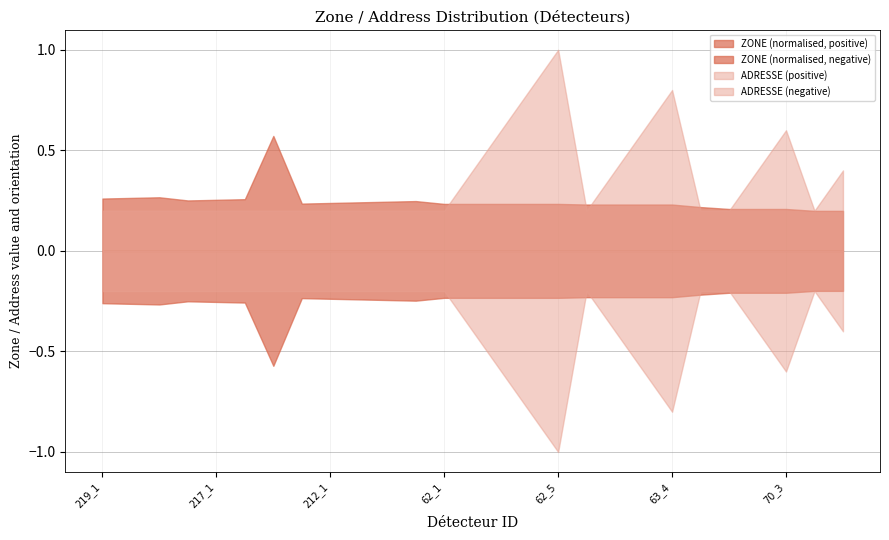

True or false: ADRESSE and ZONE_count intersect in this chart.

False